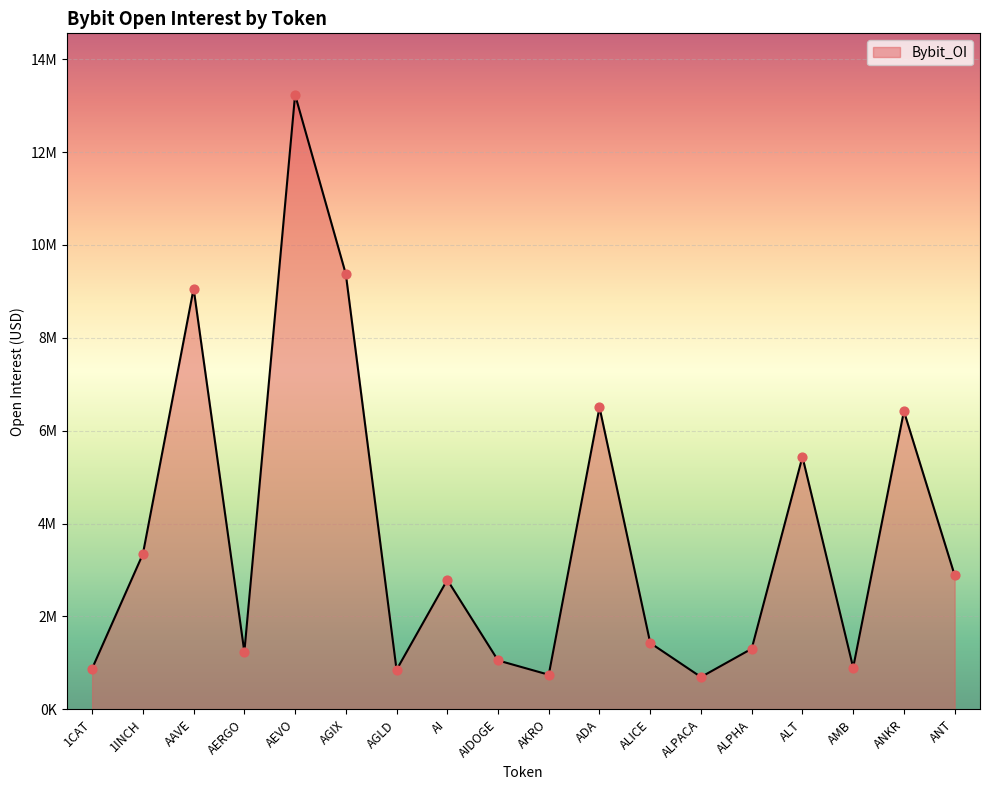

Approximately how many times larger is the value at AERGO compared to AGIX?

0.1